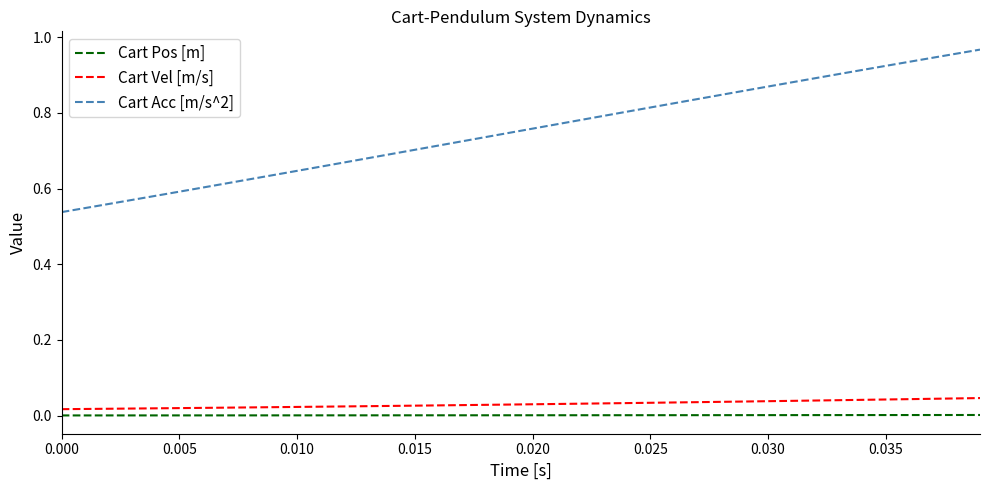

What is the difference between the maximum and minimum values in the Cart Acc [m/s^2] series?

0.4